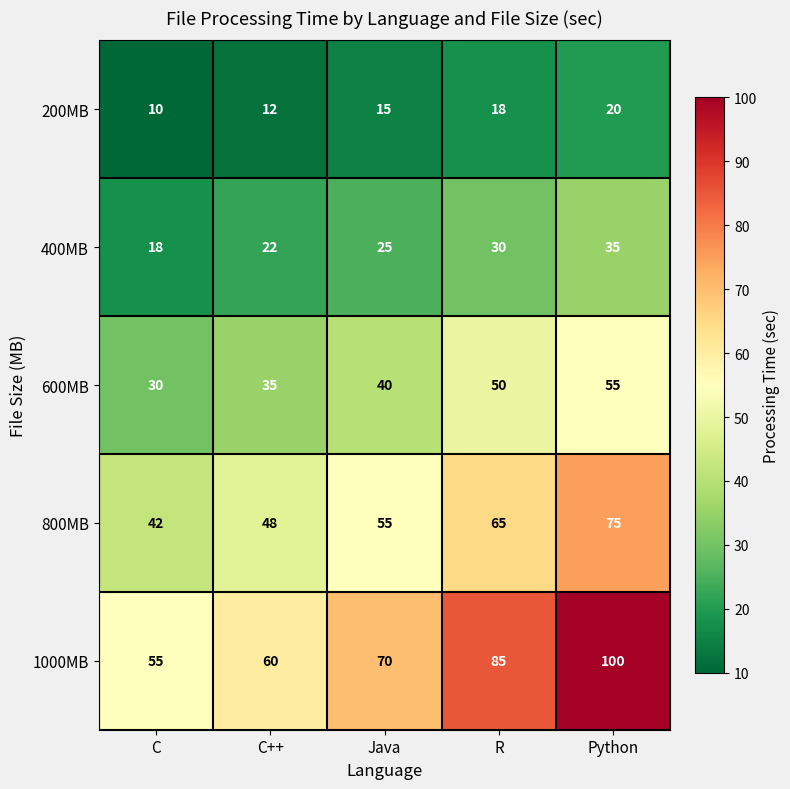

The 600MB series shows 55 at Python. True or false?

True